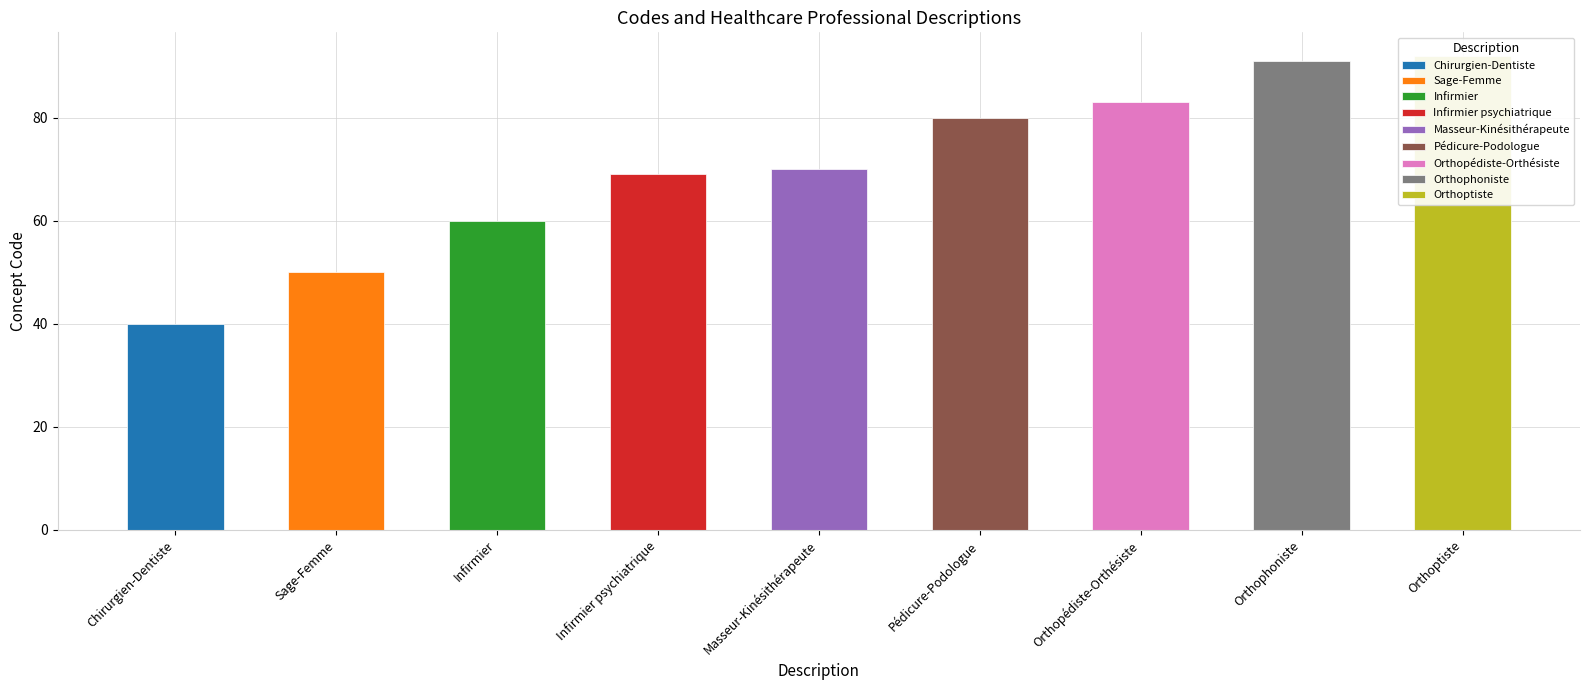

Count the number of categories in the chart.

9